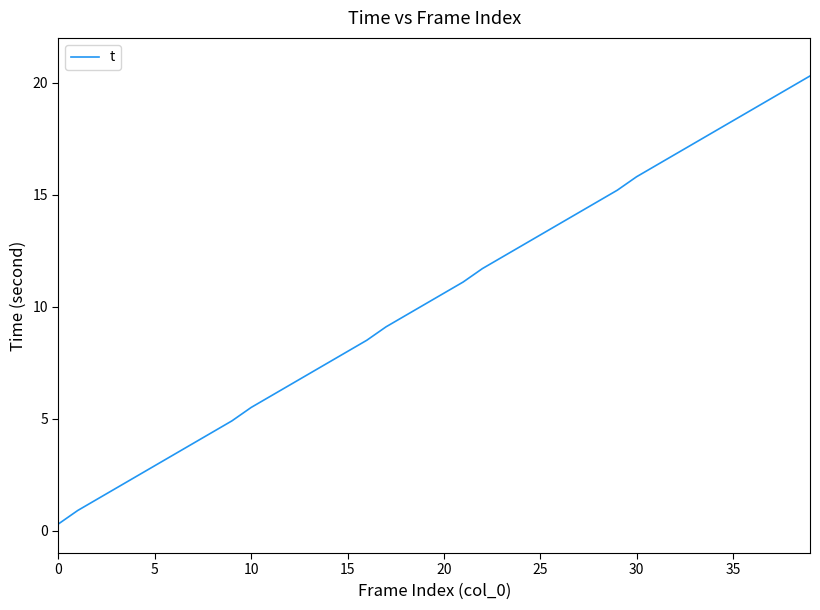

What is the difference between the maximum and minimum values?

20.0